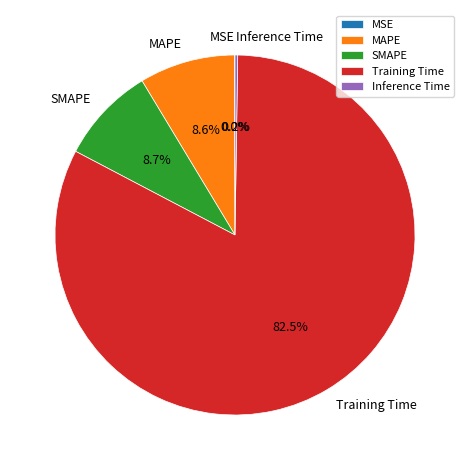

Is Training Time the majority of the pie?

Yes